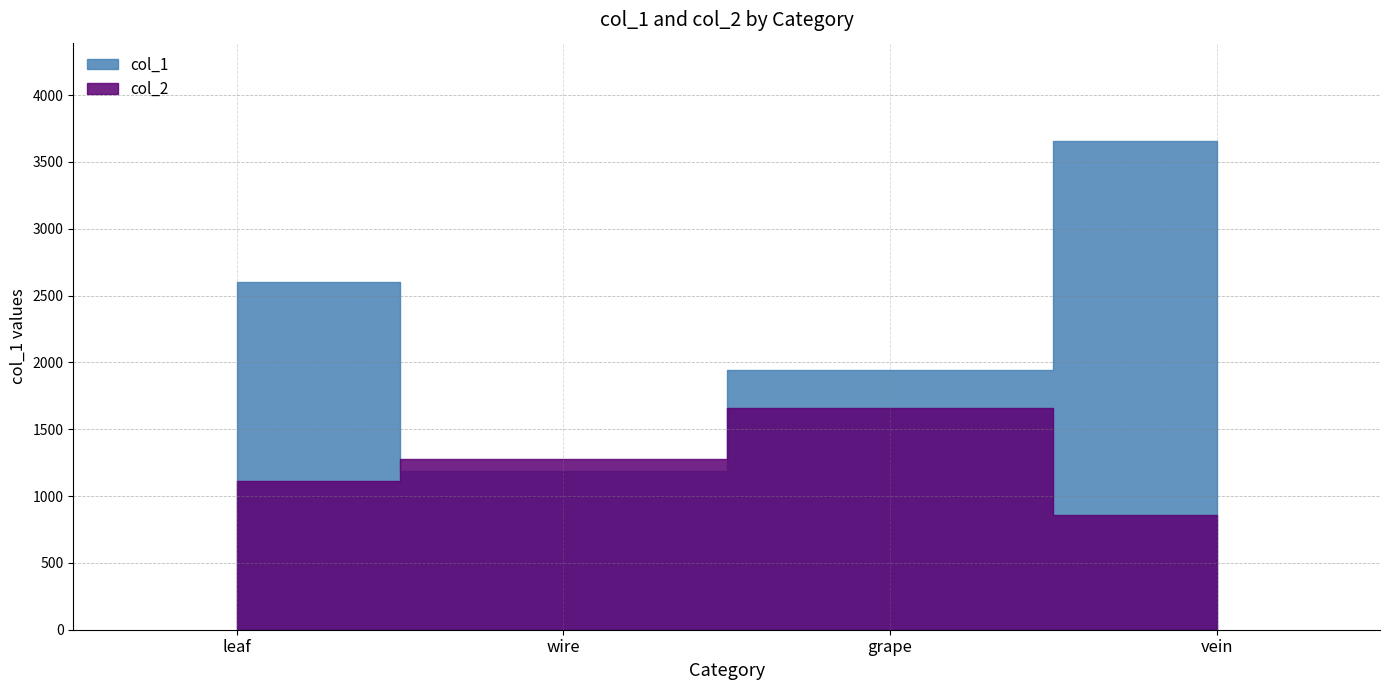

What is the sum of the col_1 values at leaf and grape?

4544